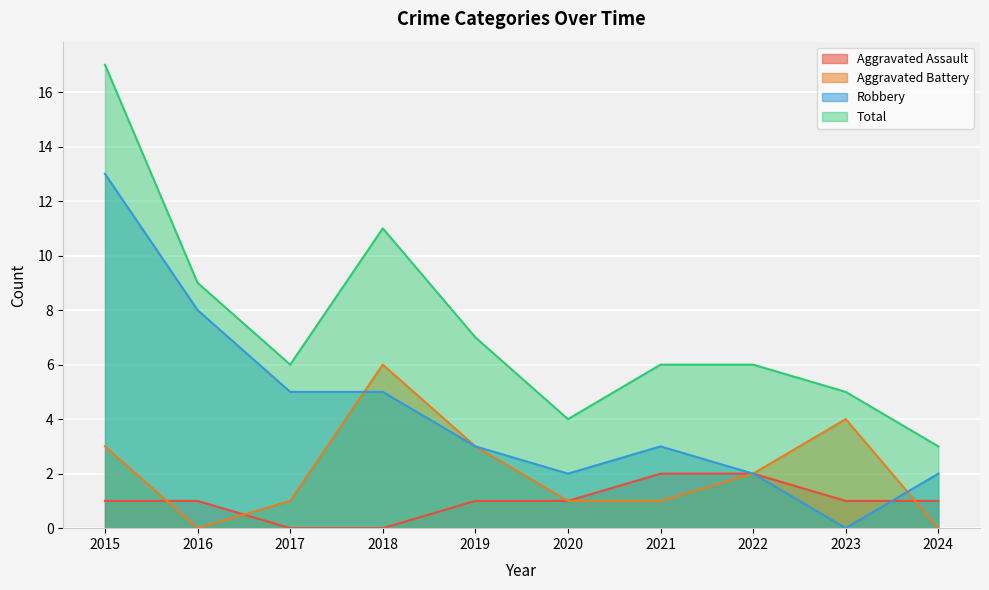

At which category does the chart reach its minimum across all series?

2017